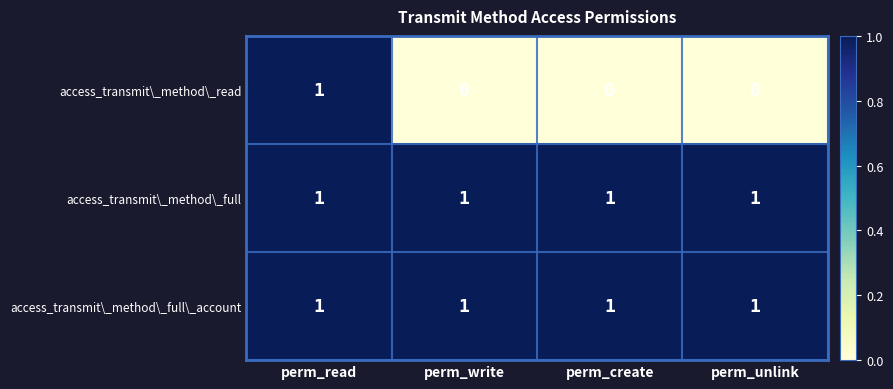

Is it true that access_transmit\_method\_full equals 1 at perm_unlink?

True